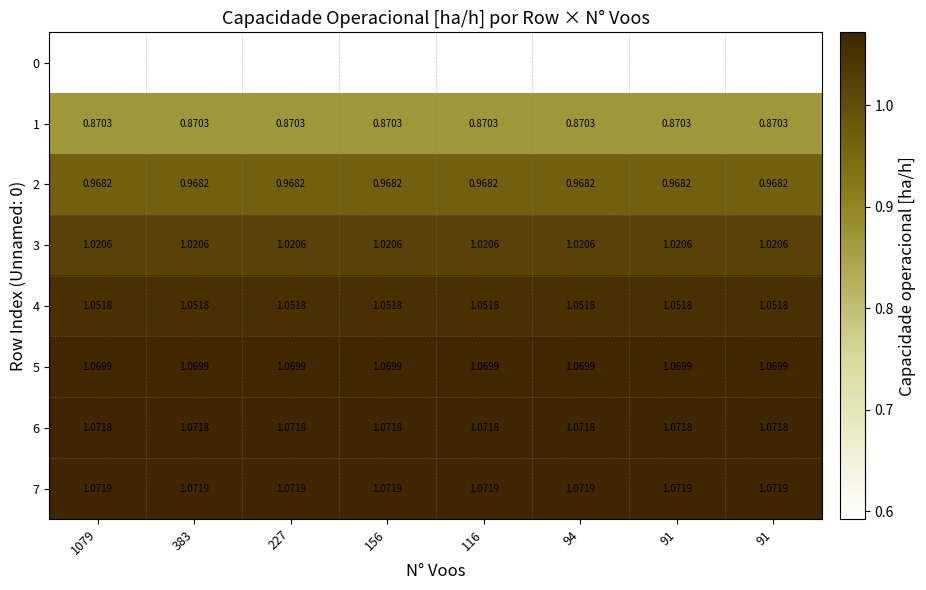

How many distinct data groups are displayed?

8